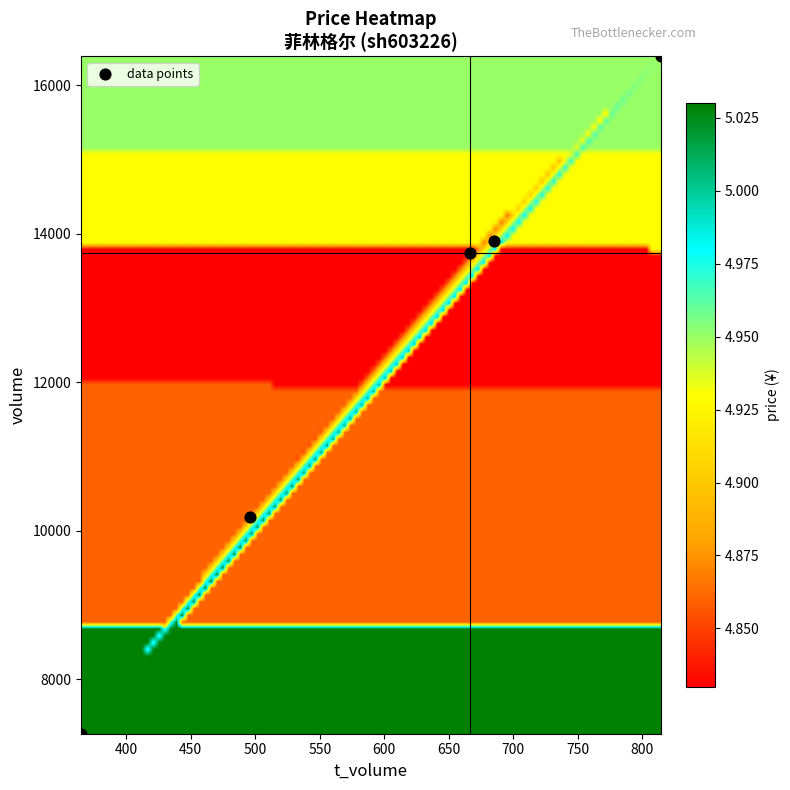

What is the average X value?

605